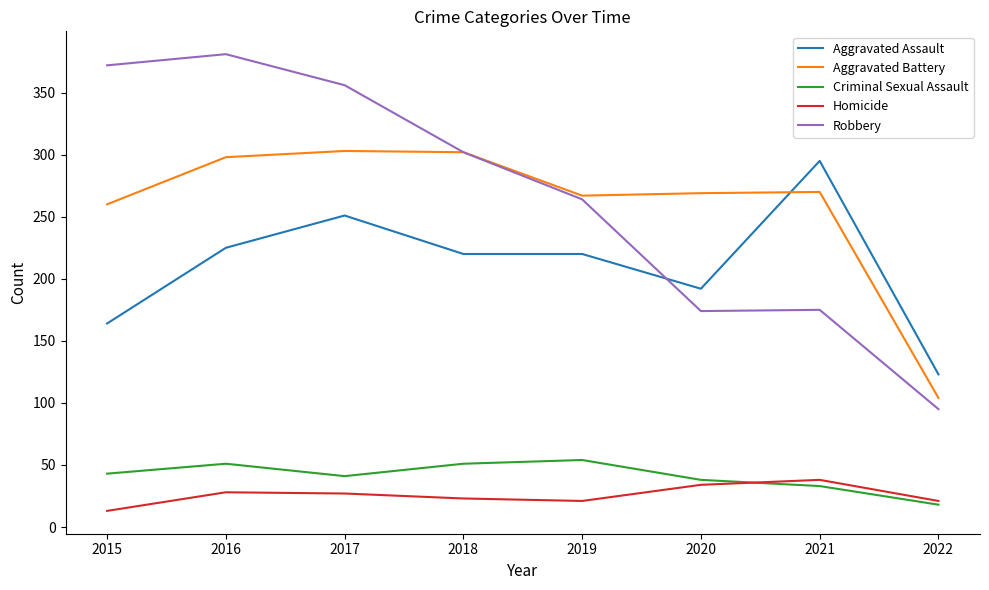

In Robbery, how many points are lower than both neighbors (excluding endpoints)?

1